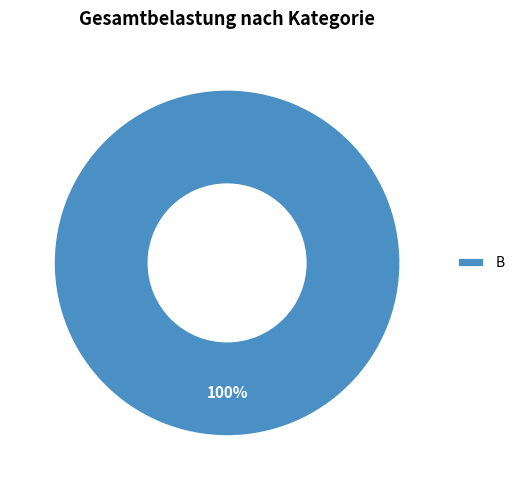

Rank the categories by value from highest to lowest.

B